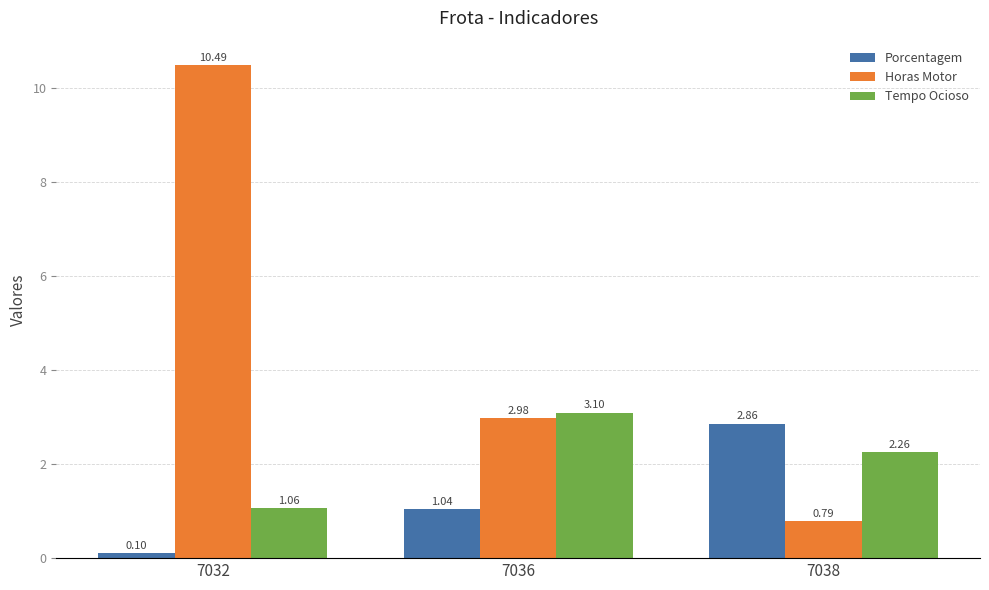

Are the bars horizontal?

No